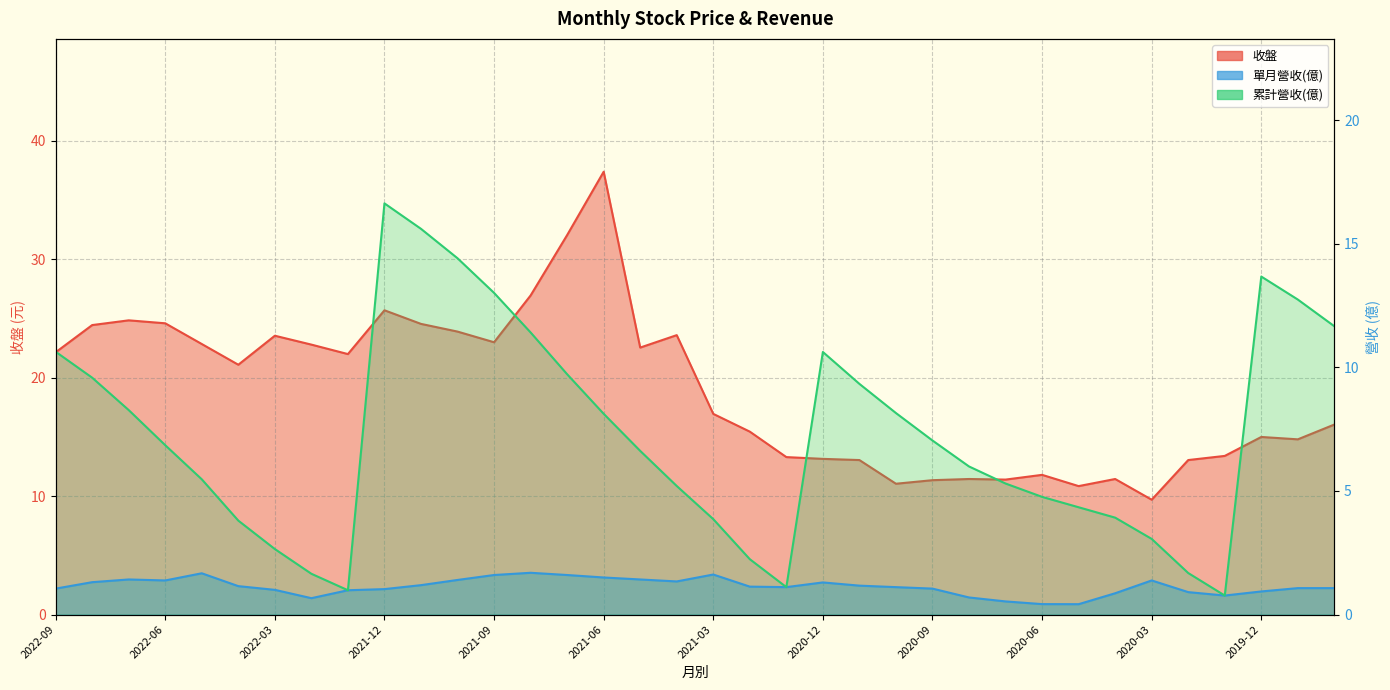

What is the sum of all 累計營收(億) values?

260.8